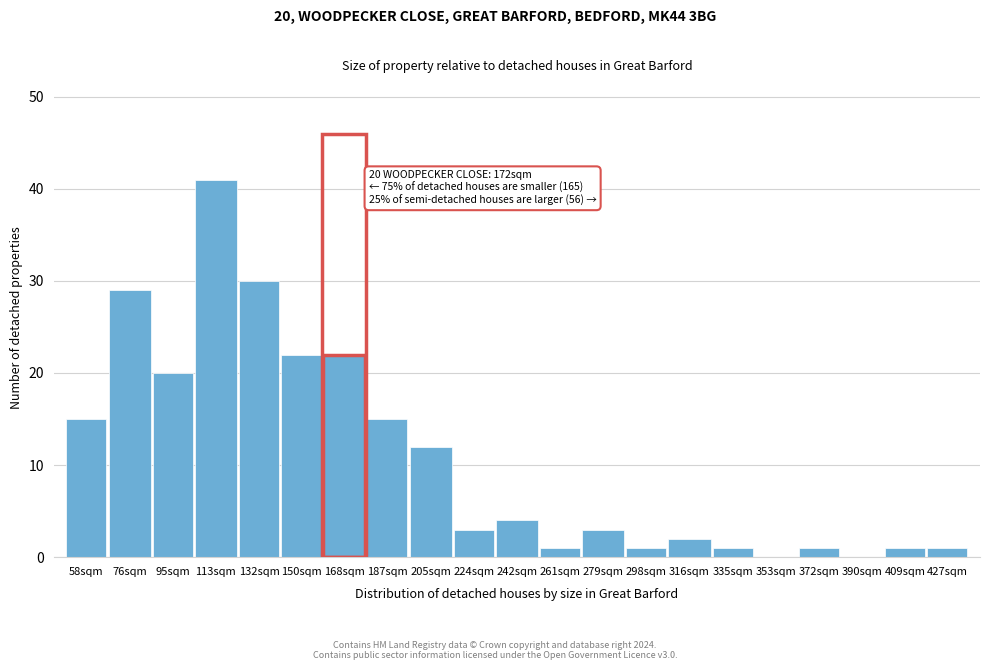

Reading left to right, extract all data points from this chart.

58sqm=15	76sqm=29	95sqm=20	113sqm=41	132sqm=30	150sqm=22	168sqm=22	187sqm=15	205sqm=12	224sqm=3	242sqm=4	261sqm=1	279sqm=3	298sqm=1	316sqm=2	335sqm=1	353sqm=0	372sqm=1	390sqm=0	409sqm=1	427sqm=1